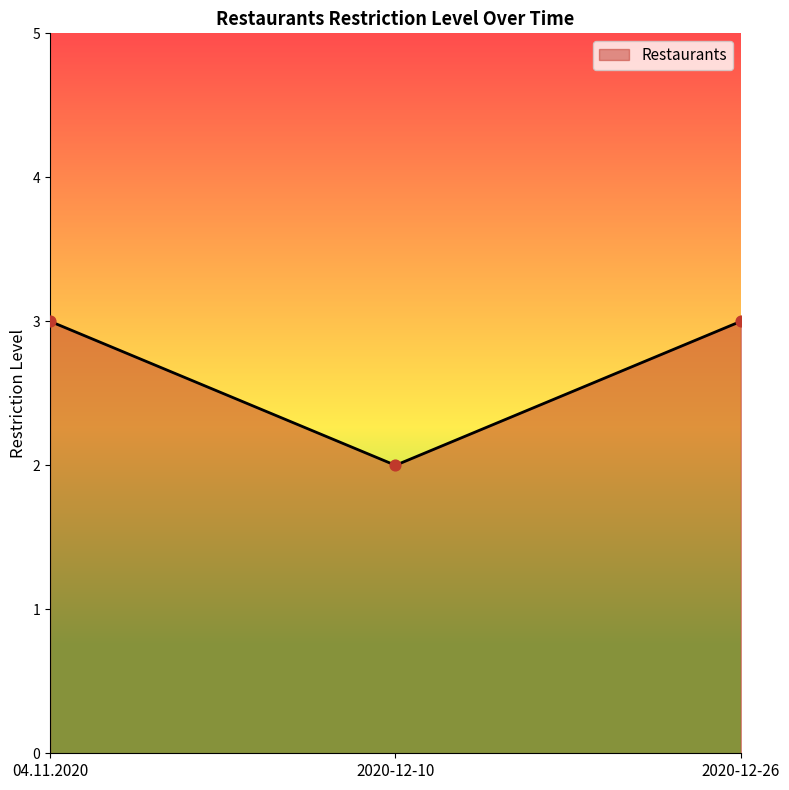

What is the ratio of the value at 04.11.2020 to the value at 2020-12-10?

1.5